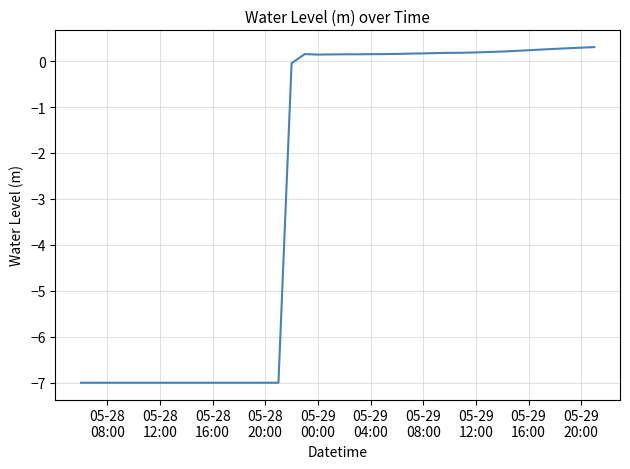

What is the greatest value displayed?

0.3